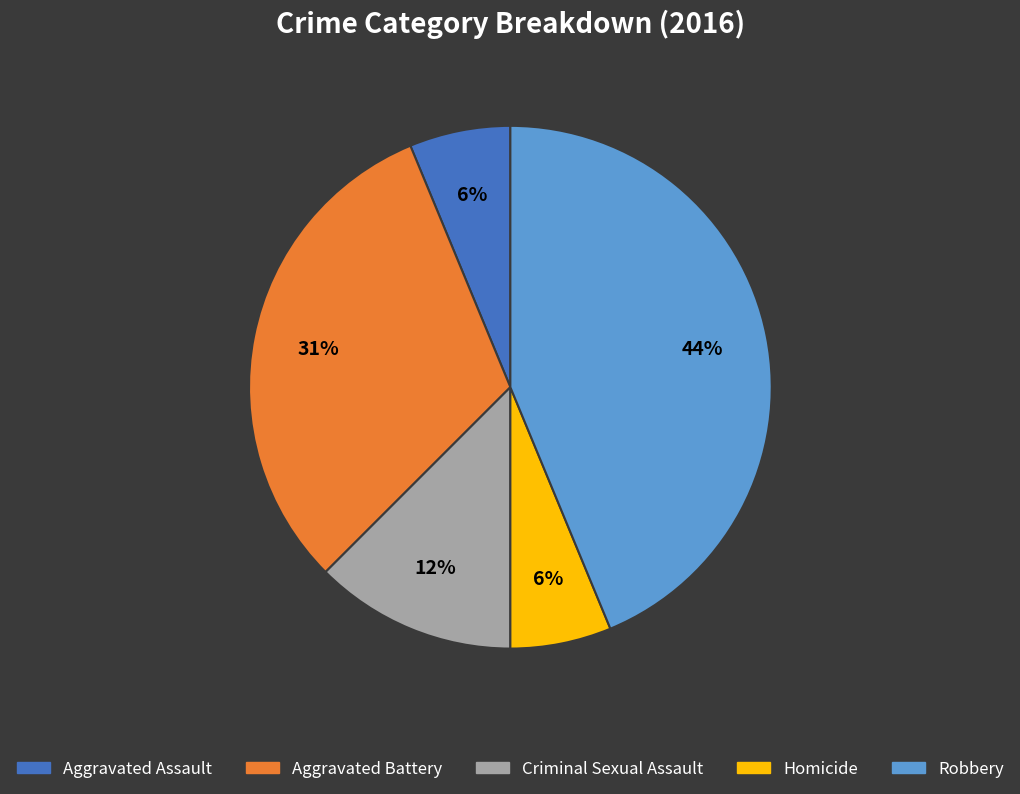

To the nearest percent, what percentage of the pie is Aggravated Battery?

31%